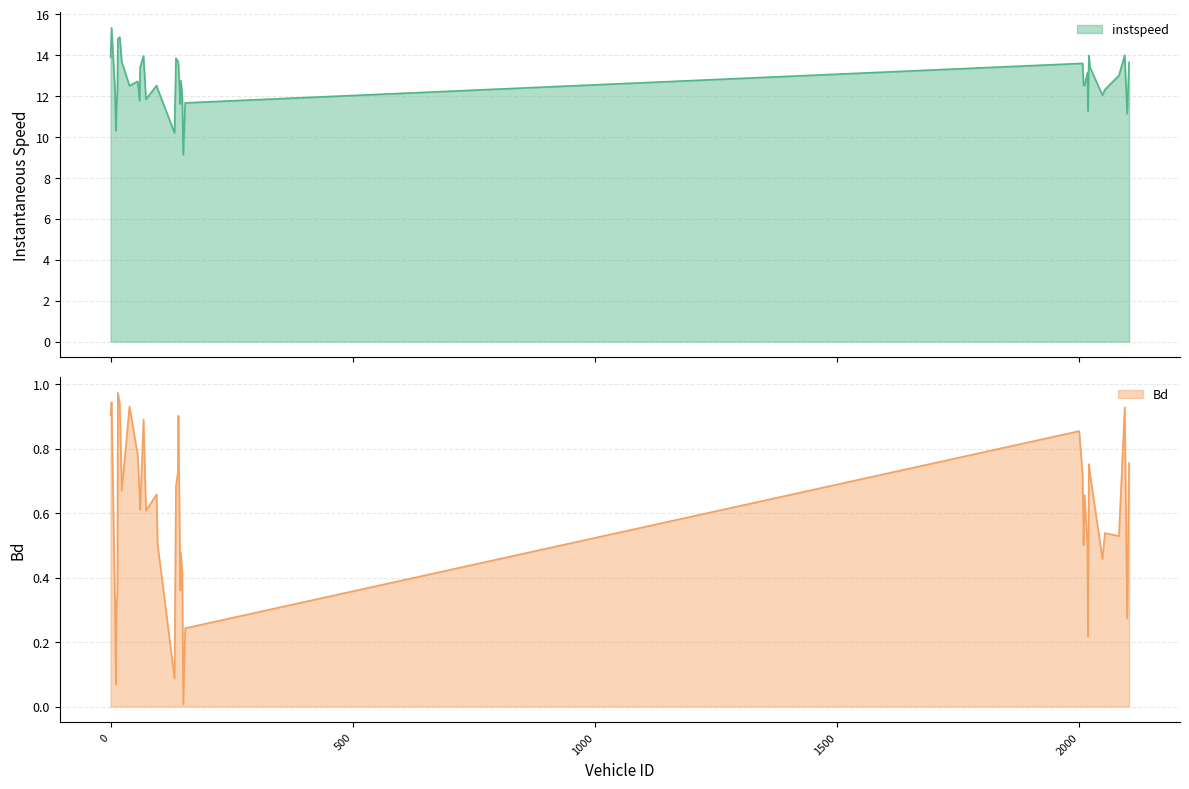

Which series has the widest spread of values?

instspeed